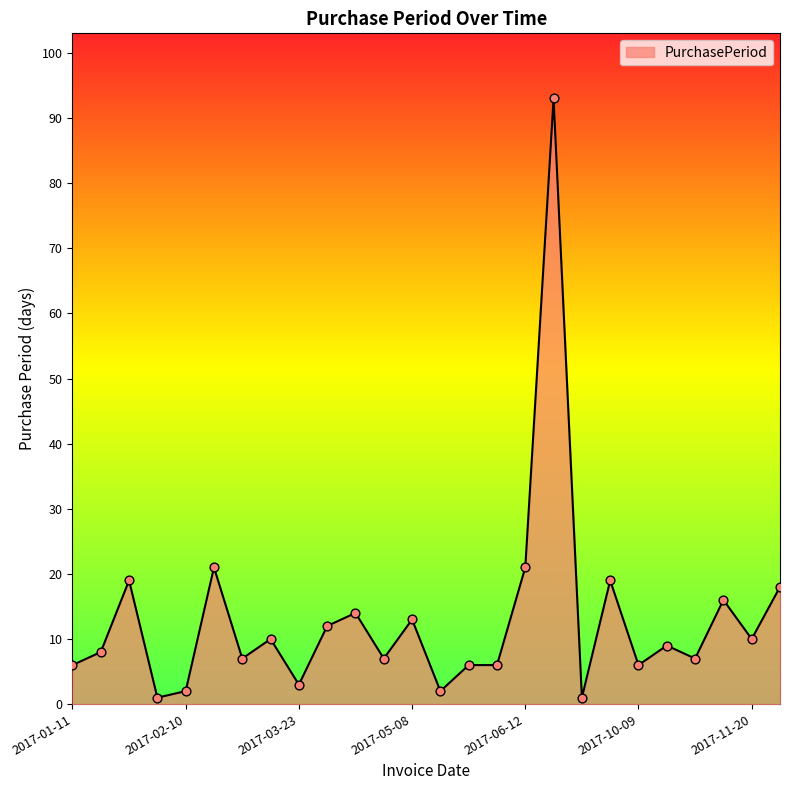

What is the maximum value shown in the chart?

93